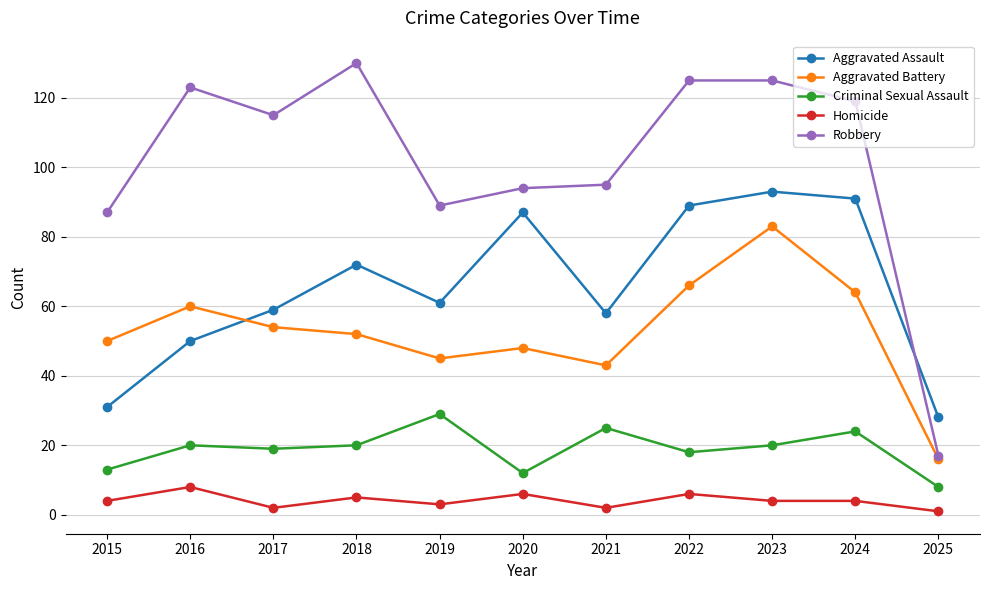

True or false: Homicide and Aggravated Battery cross at least once.

False